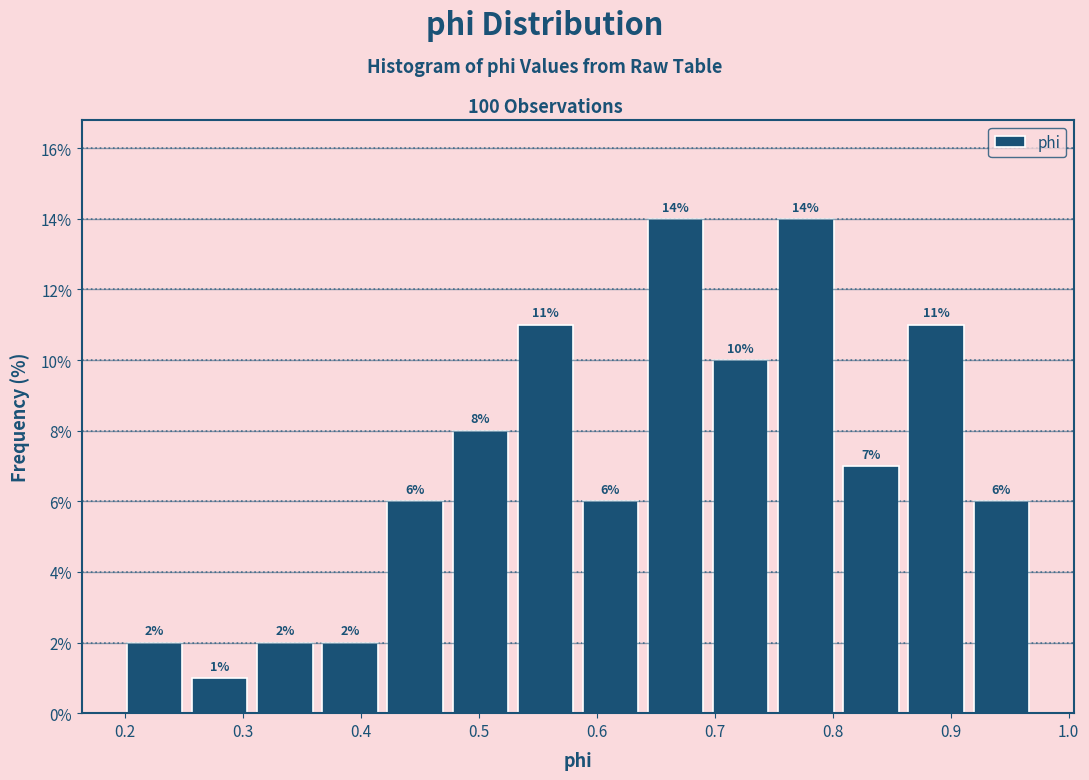

What is the height of the bar covering 0.20 to 0.25 on the x-axis? The bar edges are not printed on the chart, so give them approximately, as read against the axis.

2